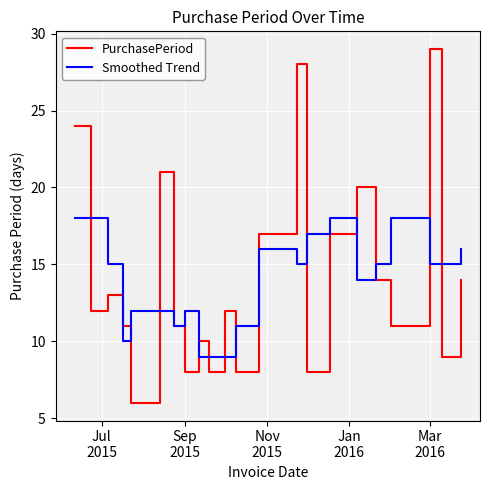

Which series has the widest spread of values?

PurchasePeriod